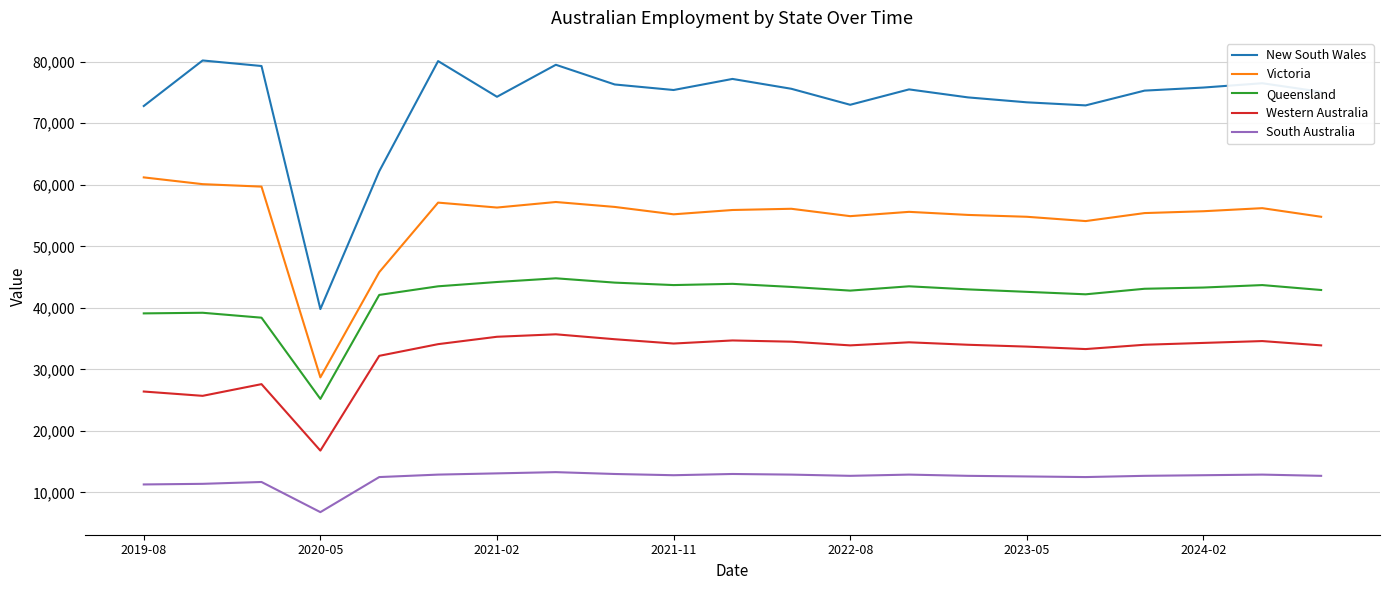

True or false: Queensland and New South Wales intersect in this chart.

False